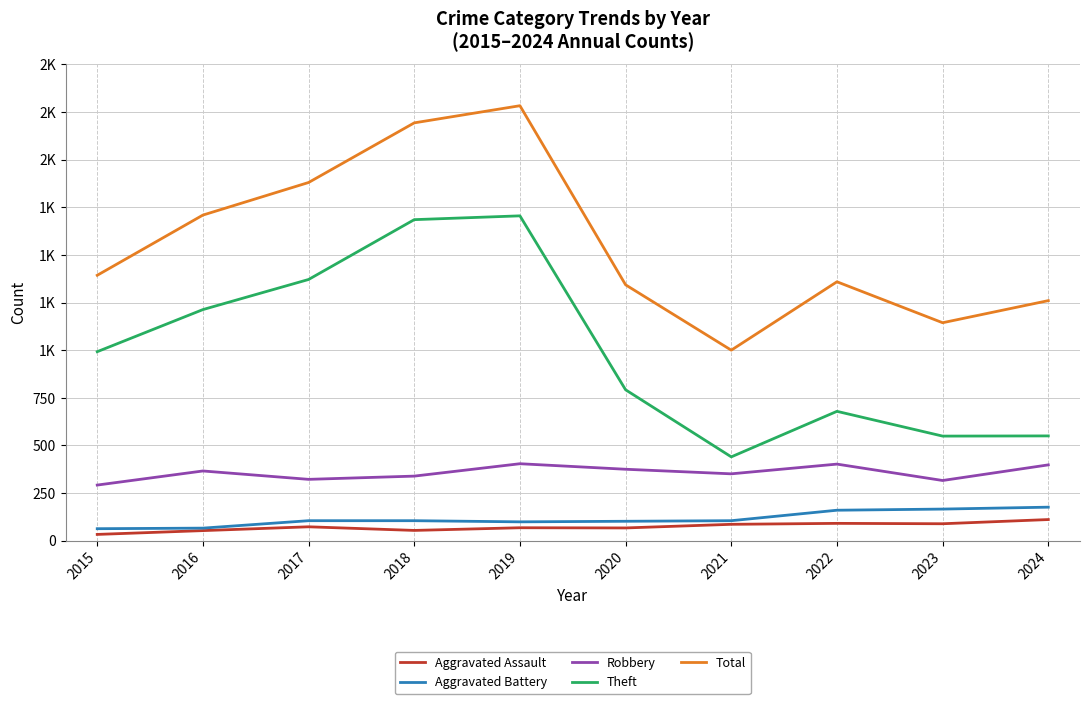

What is the average value of the Robbery series?

356